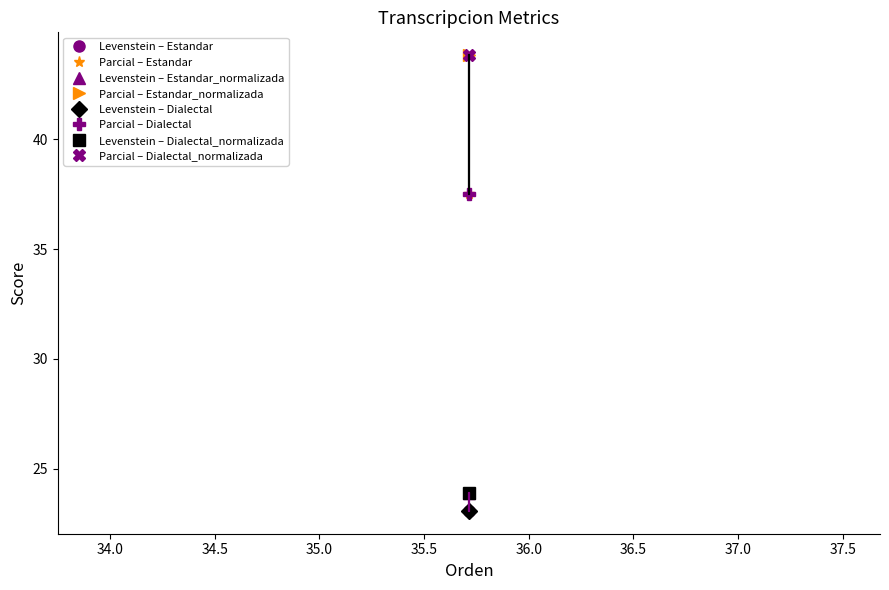

True or false: Levenstein and Parcial cross at least once.

False